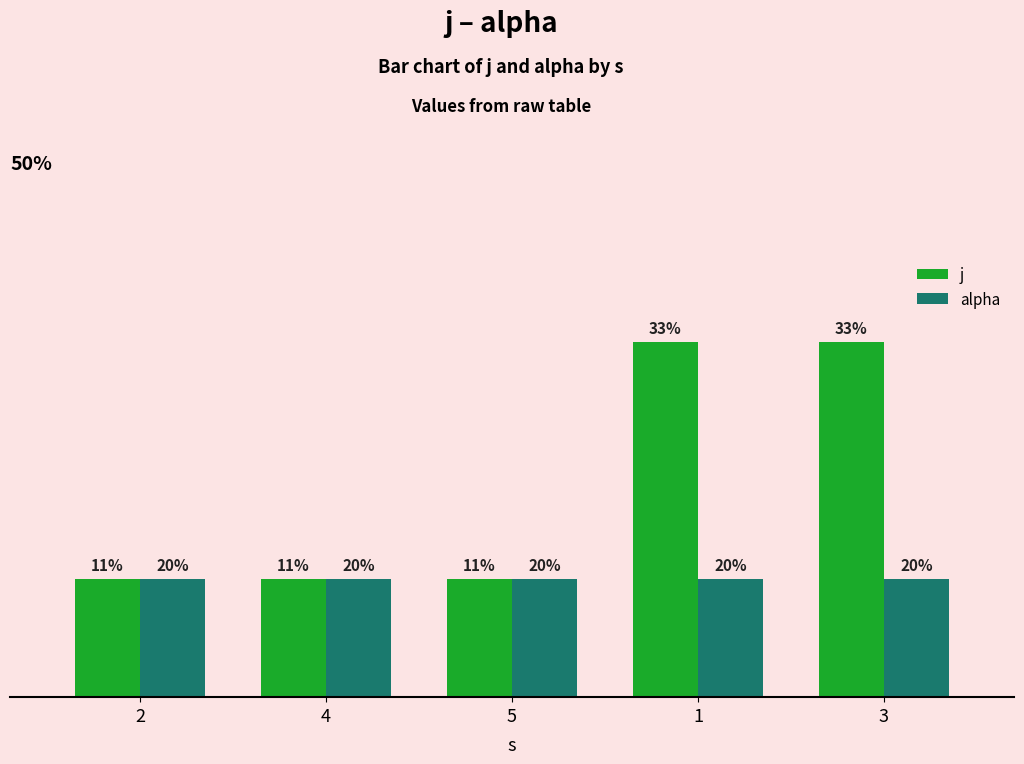

True or false: j has a value of 5 at 1.

False